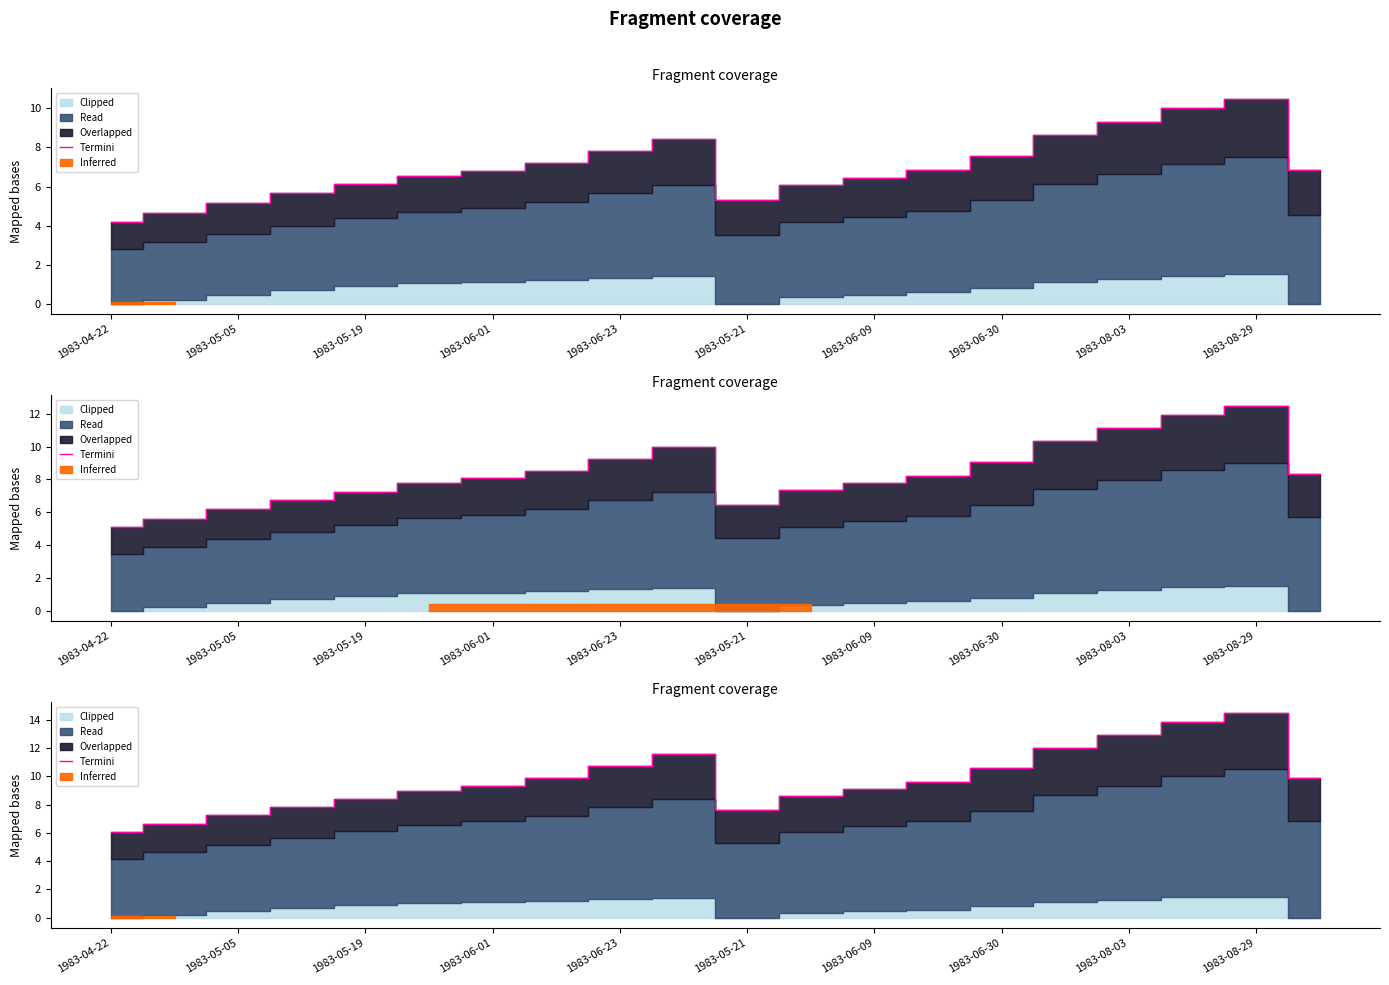

What is the difference between the maximum and minimum values?

8.5